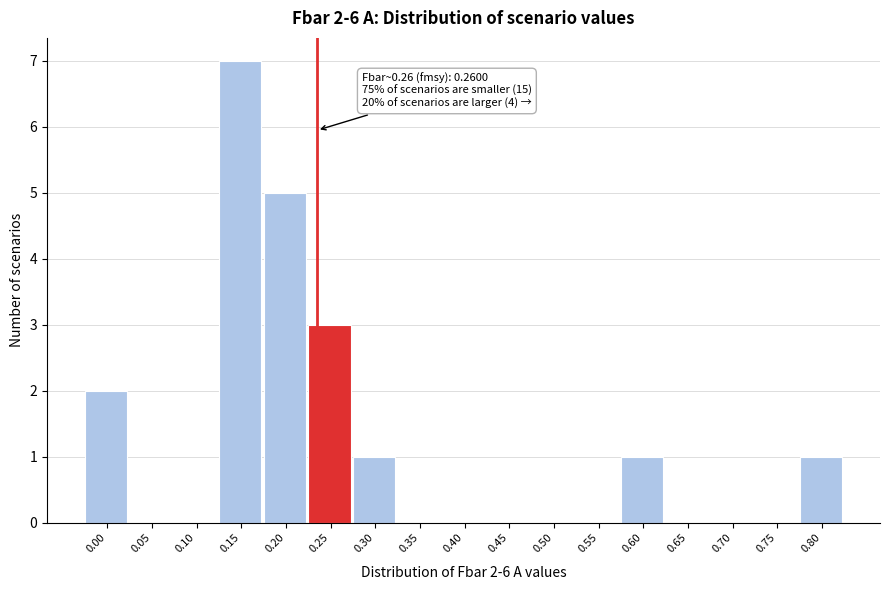

Reading right to left, extract all data points from this chart.

0.80=1	0.75=0	0.70=0	0.65=0	0.60=1	0.55=0	0.50=0	0.45=0	0.40=0	0.35=0	0.30=1	0.25=3	0.20=5	0.15=7	0.10=0	0.05=0	0.00=2